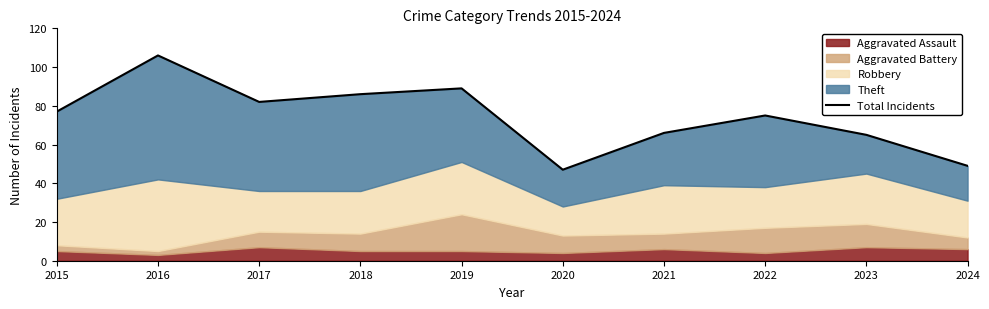

Between 2015 and 2016, which is larger?

2016